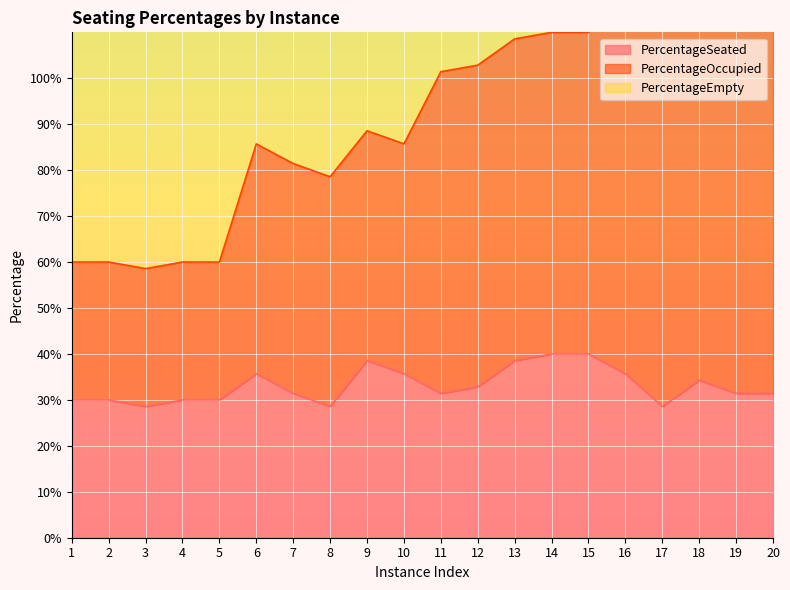

Which category has the highest value in the PercentageSeated series?

14